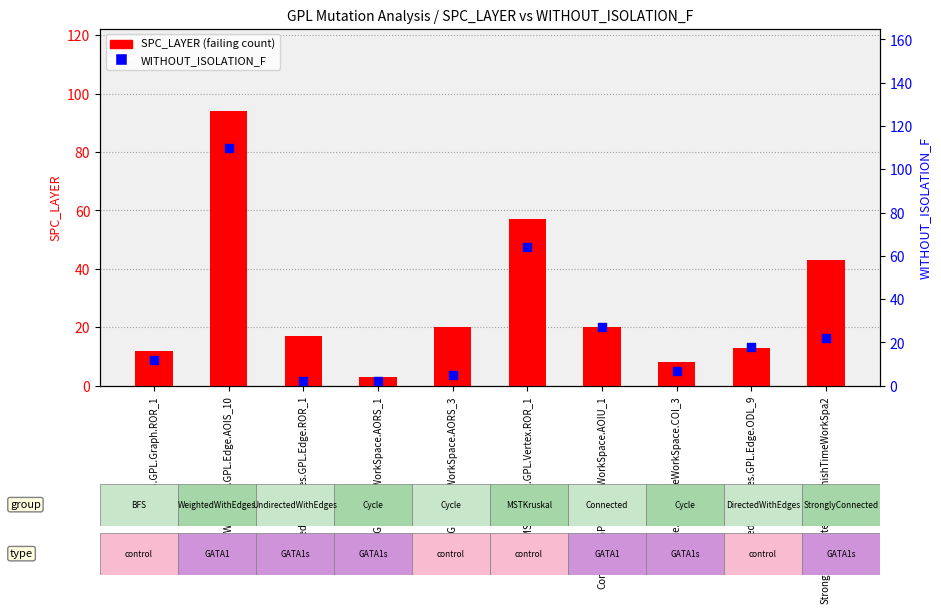

At how many categories does at least one series exceed 37?

3